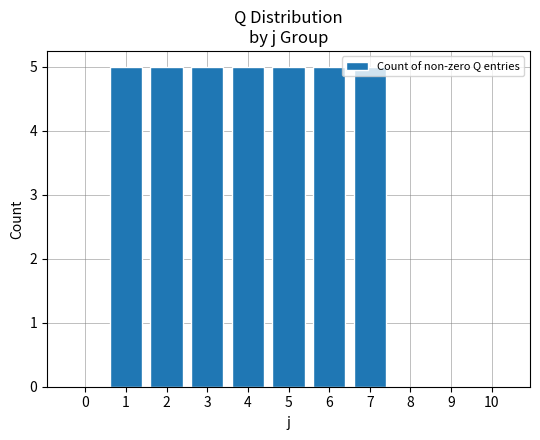

True or false: the data shows 3 at 10.

False